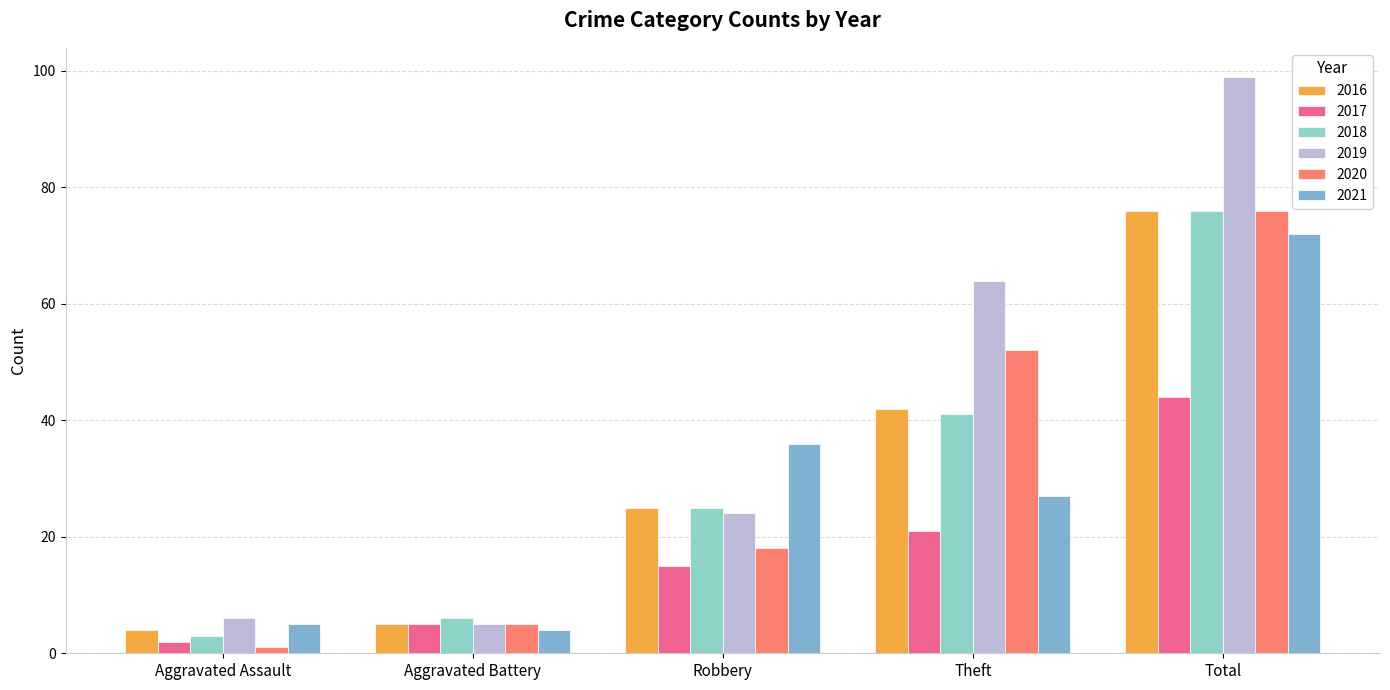

Rank the series at Robbery from lowest to highest value.

2017, 2020, 2019, 2016, 2018, 2021